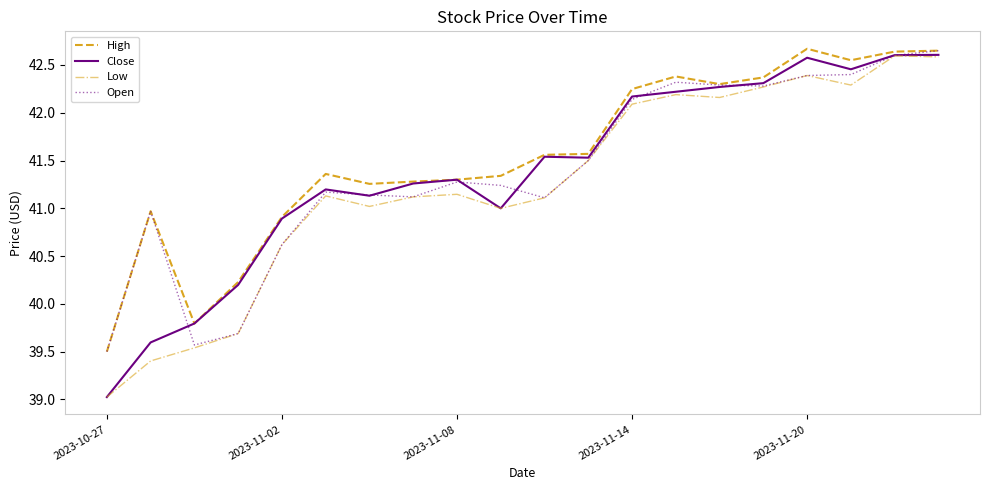

True or false: Close and Open intersect in this chart.

True